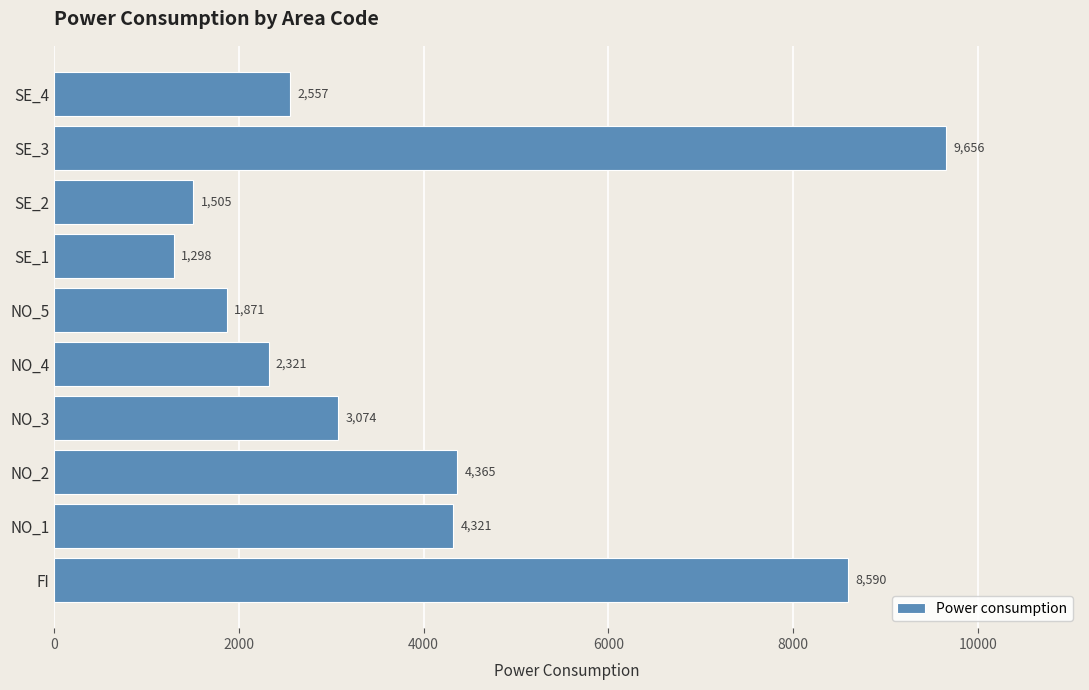

How many data points does each series have?

10